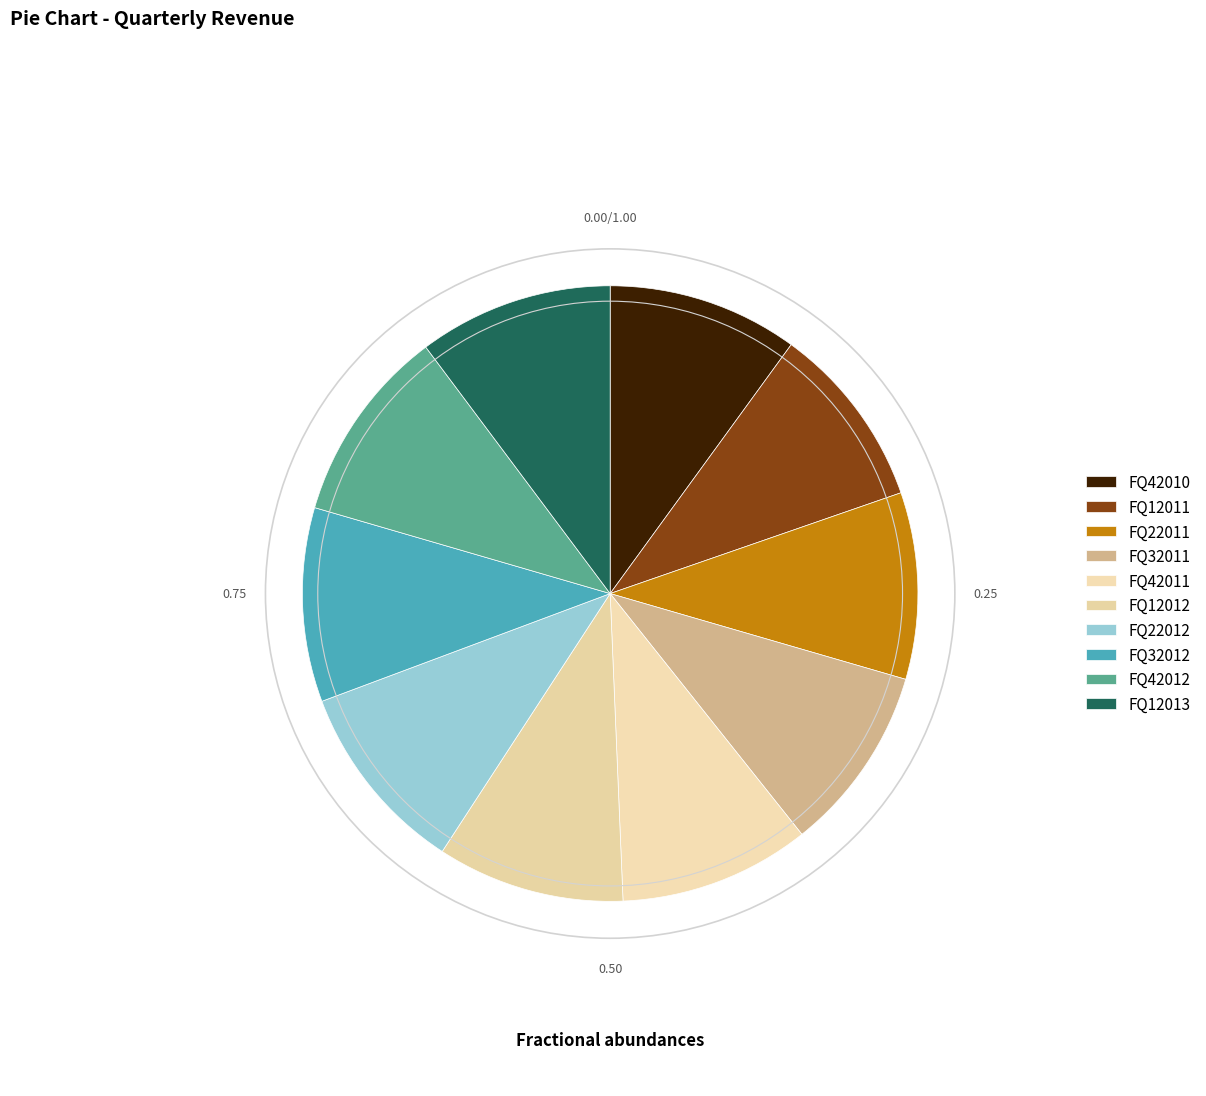

How many segments does this pie chart have?

10